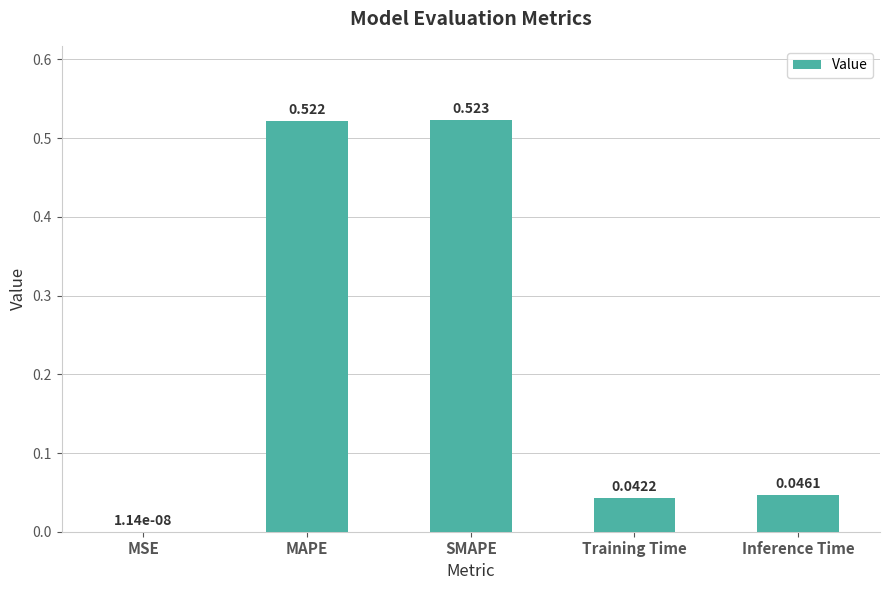

Which category has the highest value across all series?

SMAPE